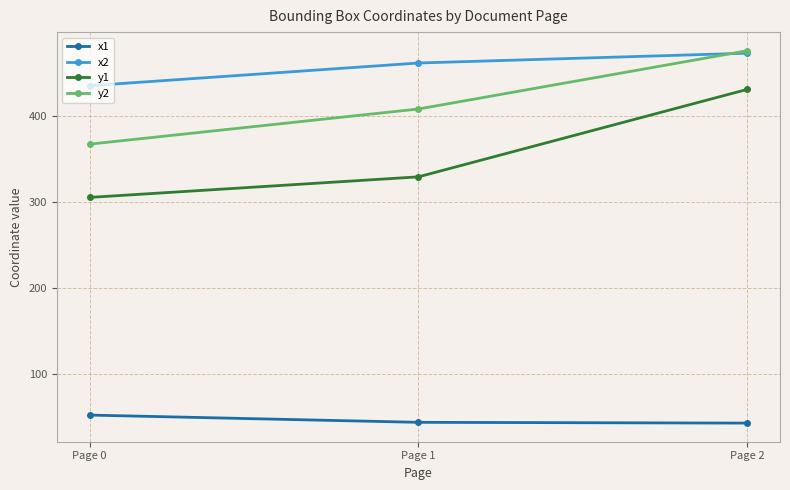

What is the spread (max minus min) of values at Page 0?

382.7